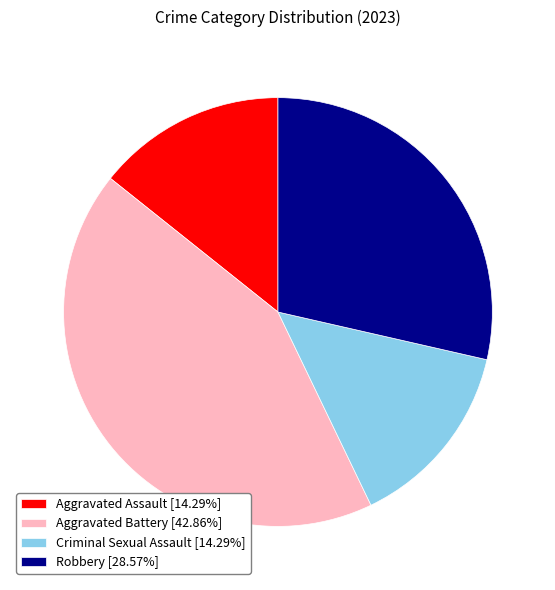

Combined, do Robbery [28.57%] and Criminal Sexual Assault [14.29%] account for over 50%?

No